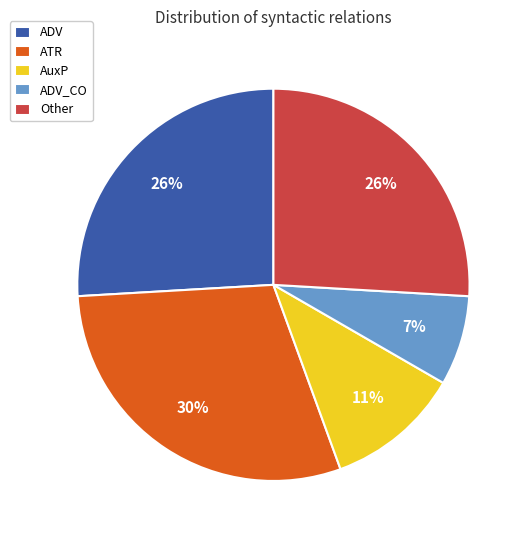

Is ADV_CO the majority of the pie?

No